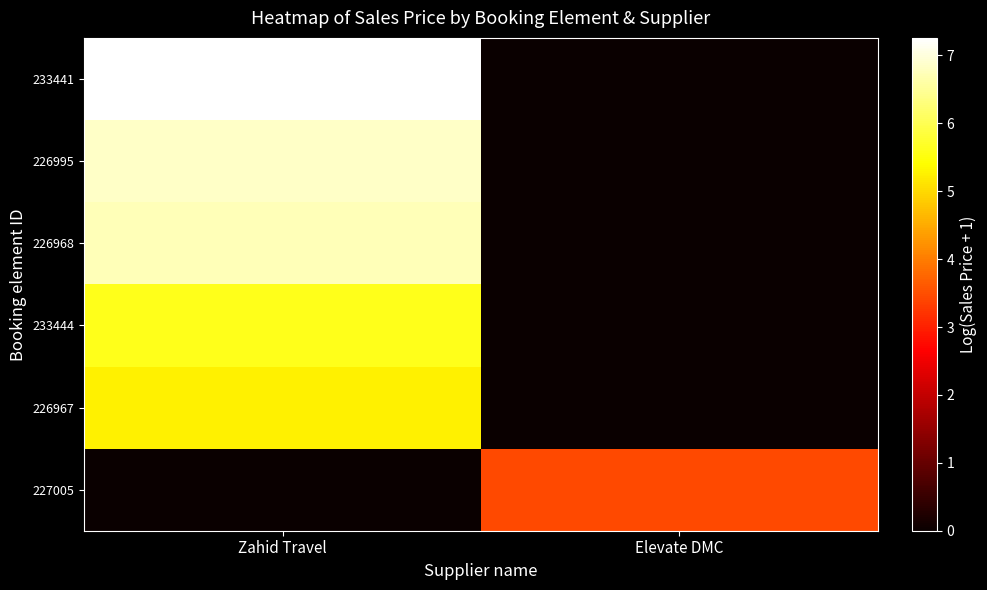

Which series changed the most between Zahid Travel and Elevate DMC?

233441